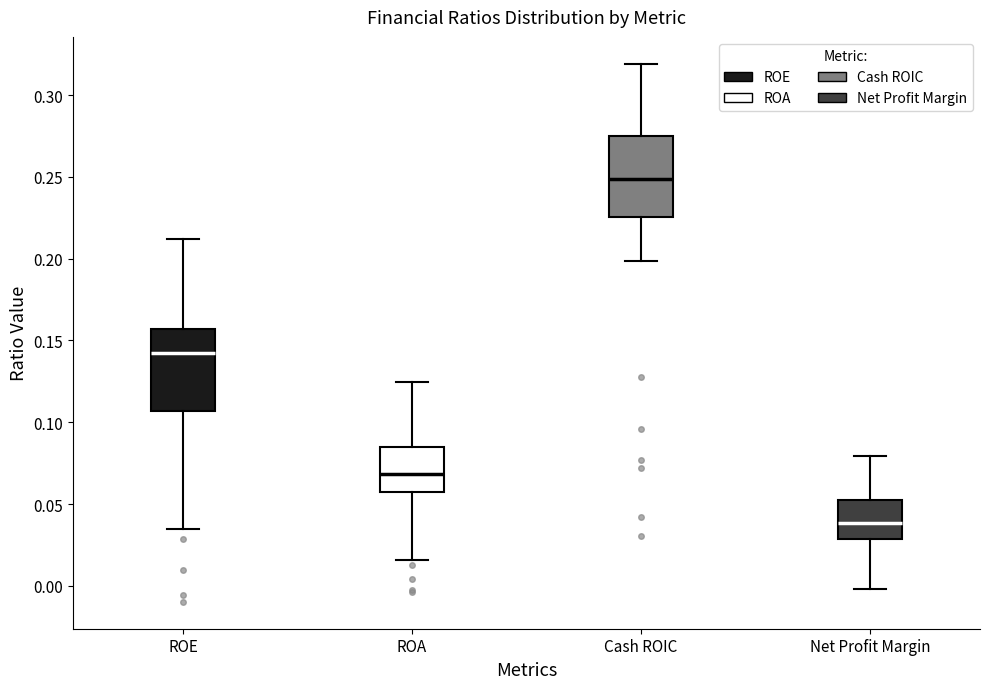

Which box's median line is the lowest?

Net Profit Margin